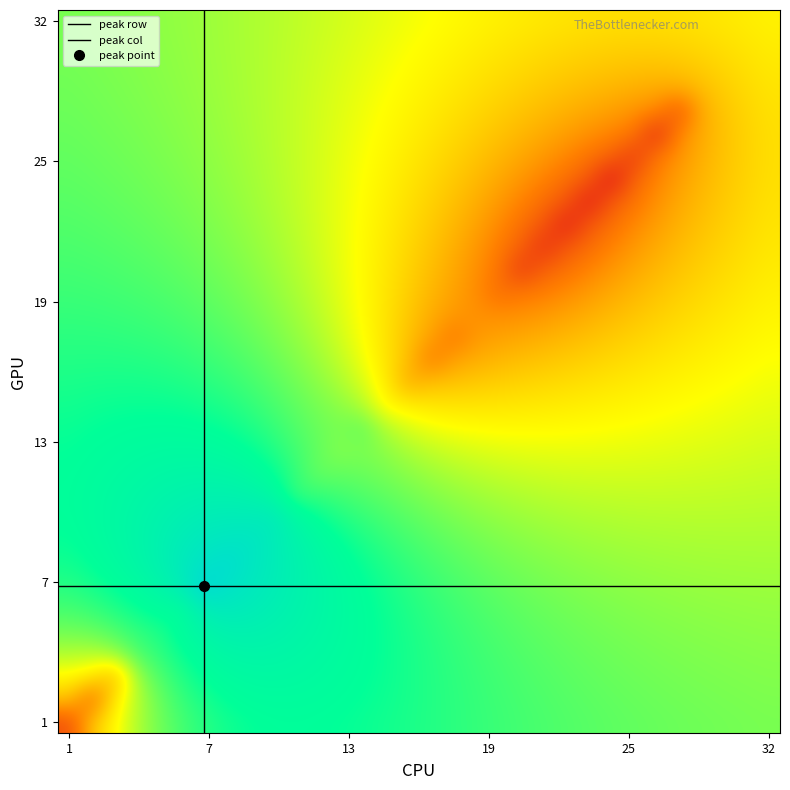

What is the maximum value shown in the chart?

206